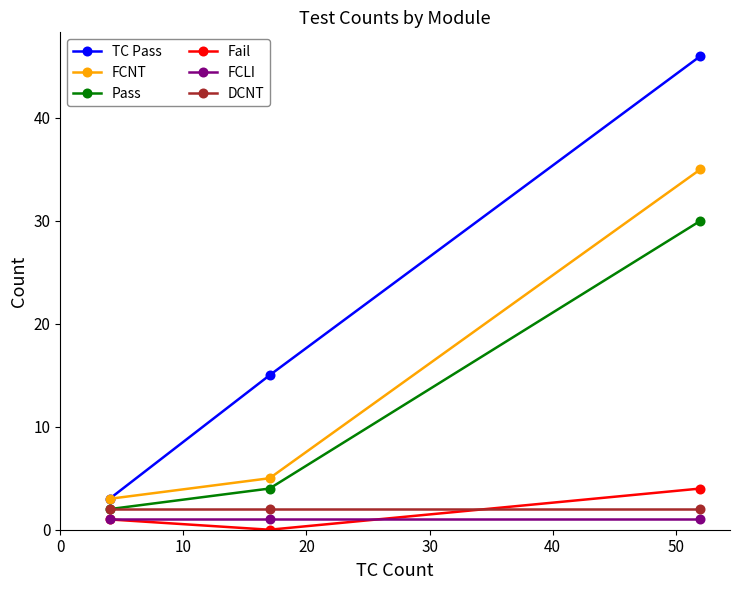

Which series has the widest spread of values?

TC Pass